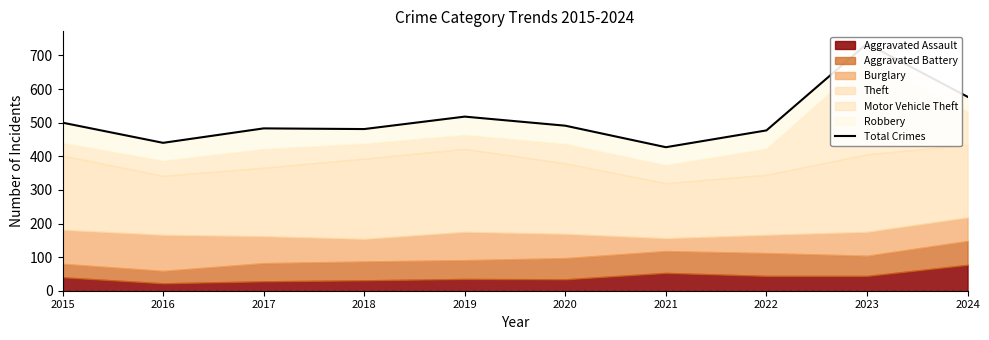

What is the sum of all values?

5129